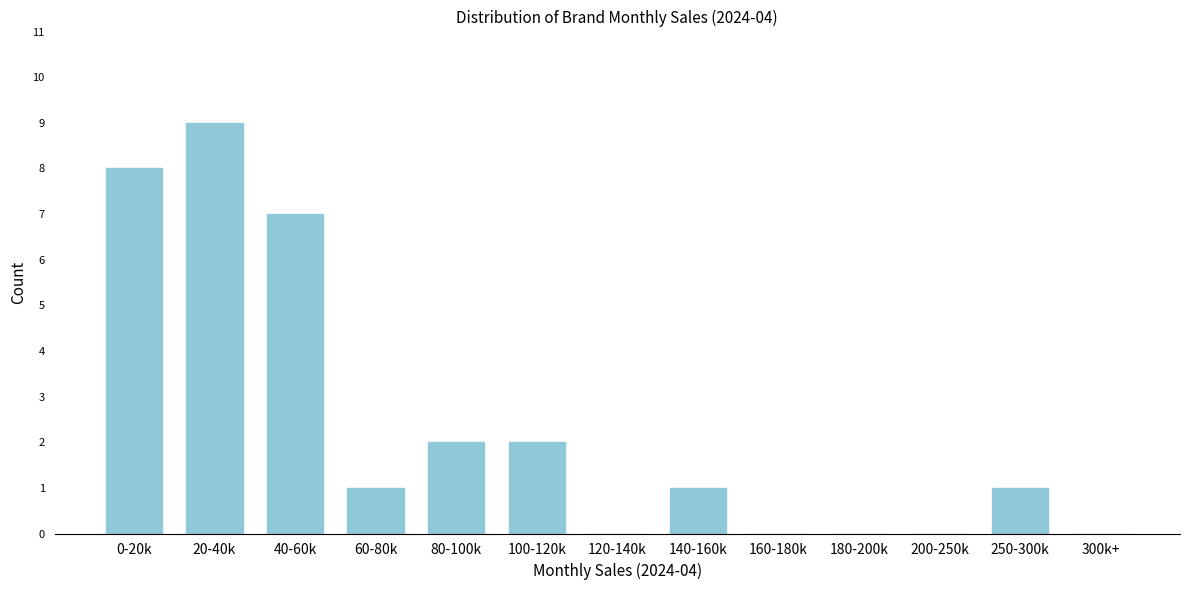

Reading left to right, extract all data points from this chart.

0-20k=8	20-40k=9	40-60k=7	60-80k=1	80-100k=2	100-120k=2	120-140k=0	140-160k=1	160-180k=0	180-200k=0	200-250k=0	250-300k=1	300k+=0